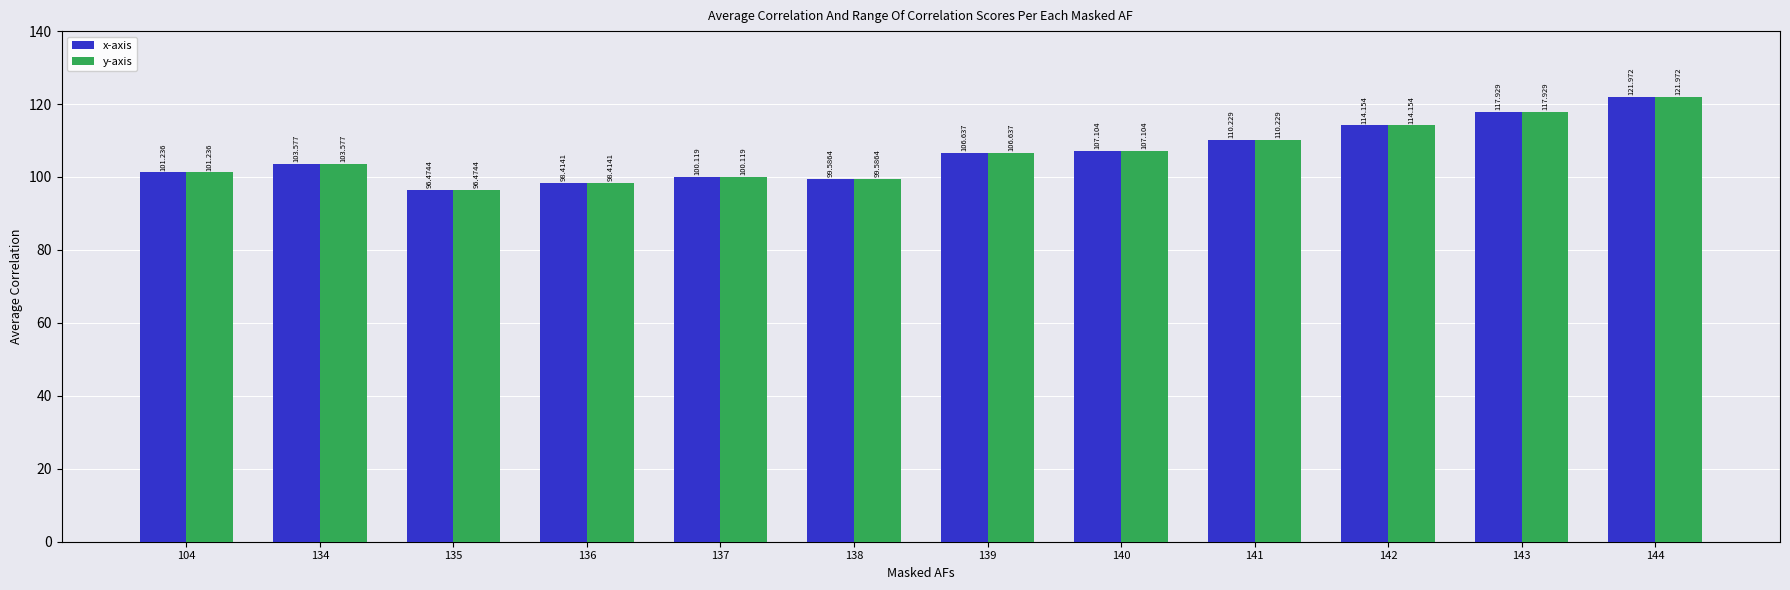

Rank the categories by y-axis value from lowest to highest.

135, 136, 138, 137, 104, 134, 139, 140, 141, 142, 143, 144